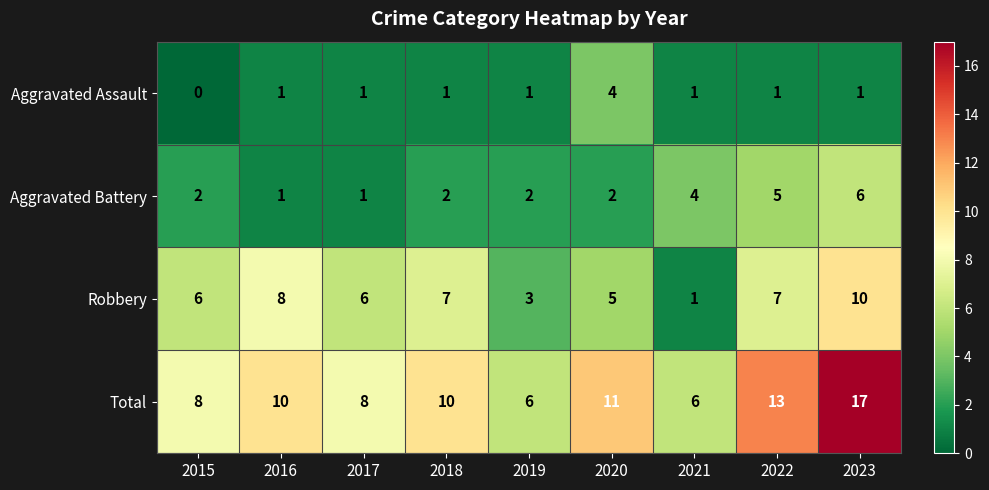

What is the average value of the Robbery series?

6